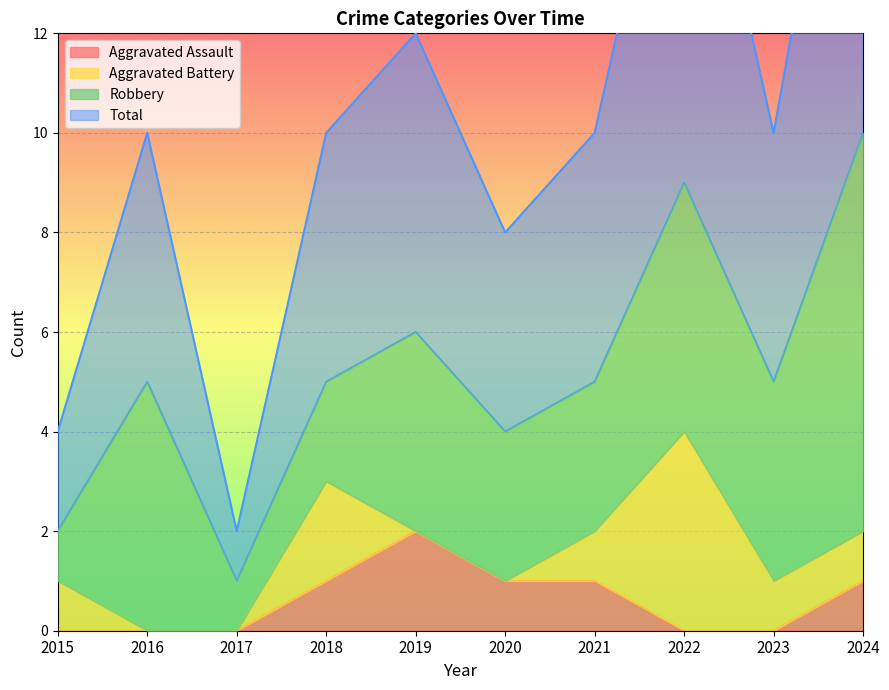

What is the sum of the Aggravated Assault values at 2018 and 2023?

1